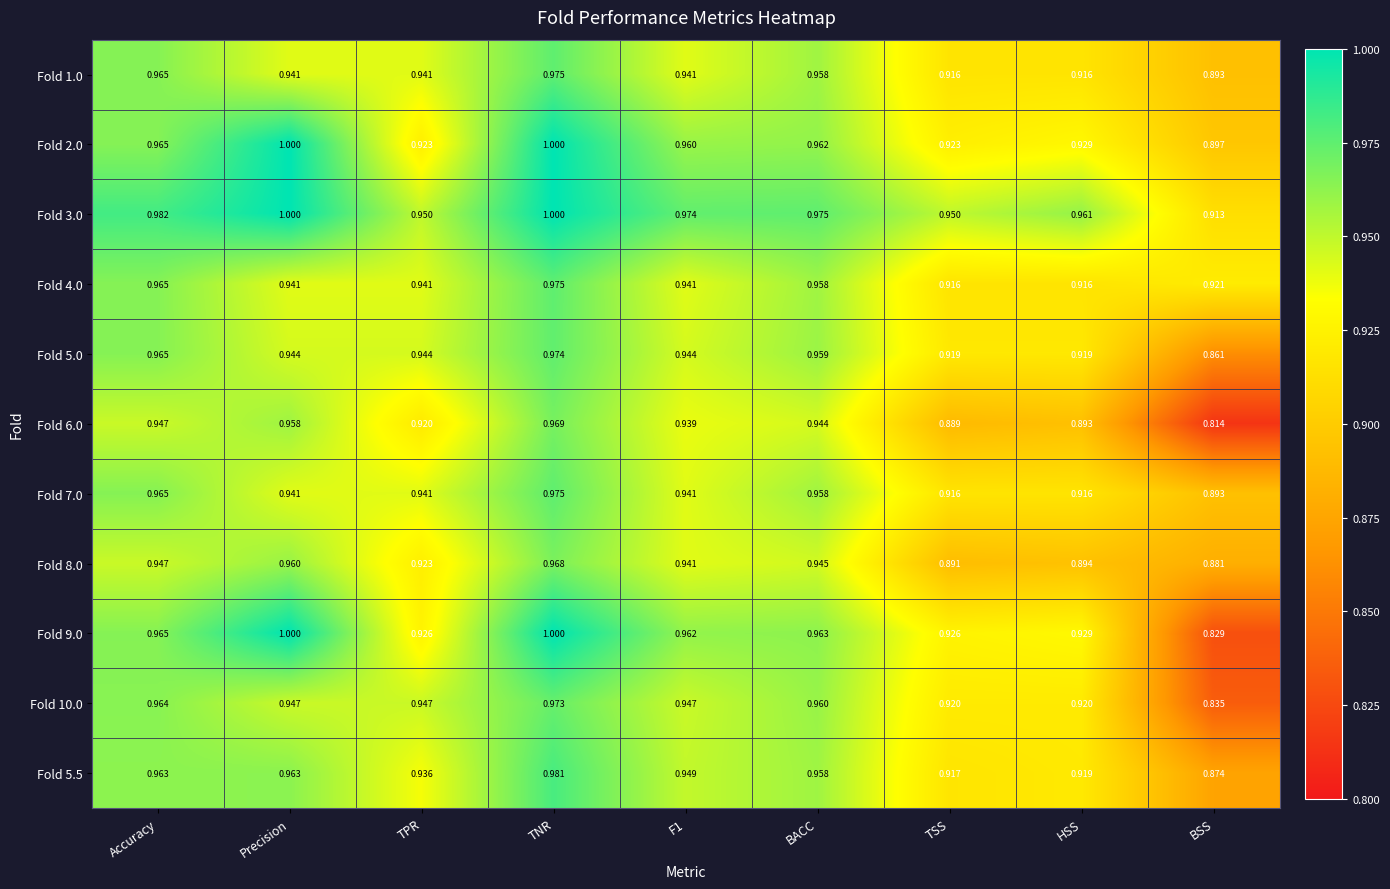

How many series are shown in this chart?

11